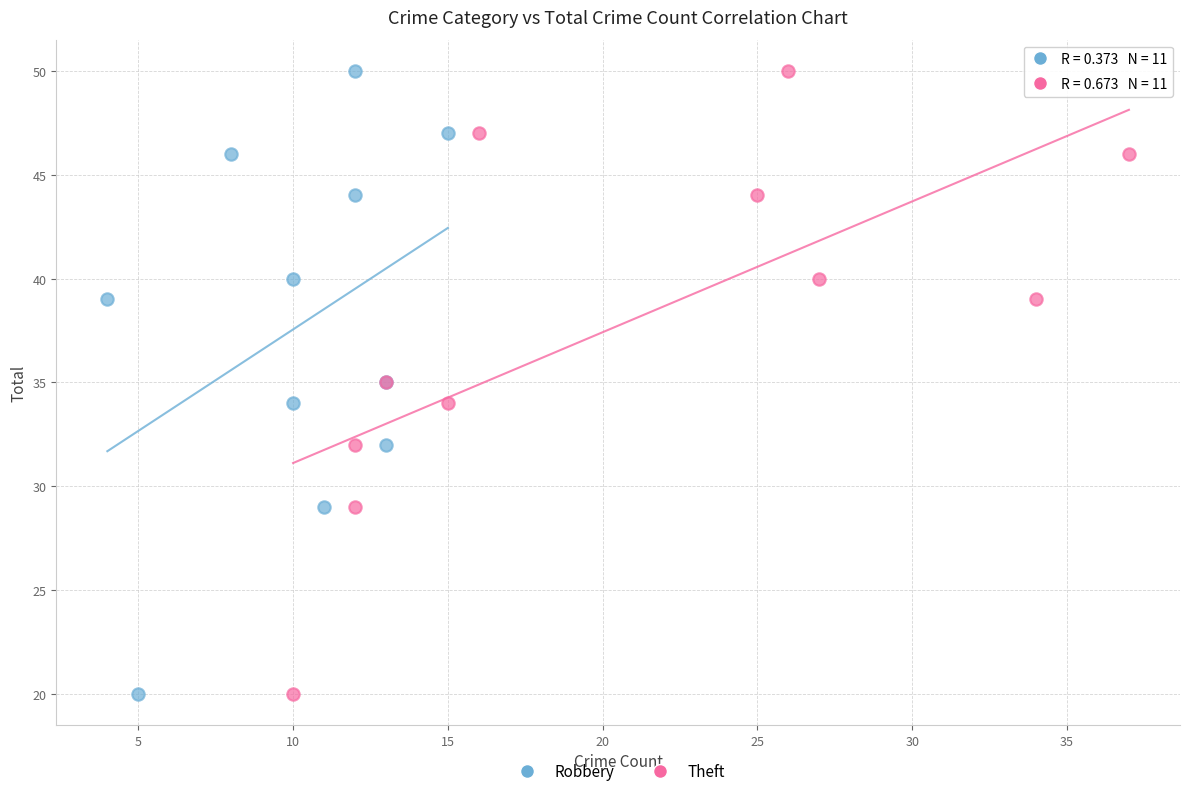

What are all the series names shown in the legend?

Robbery, Theft